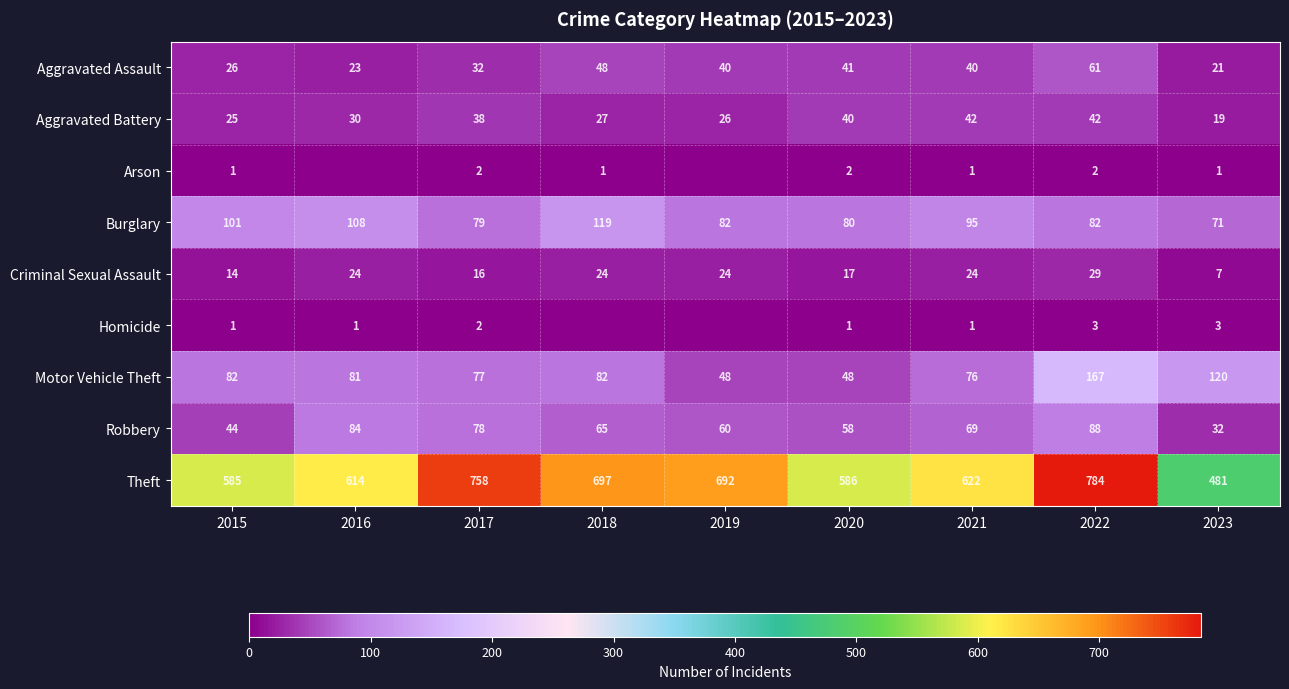

What is the total value across all series at 2021?

970